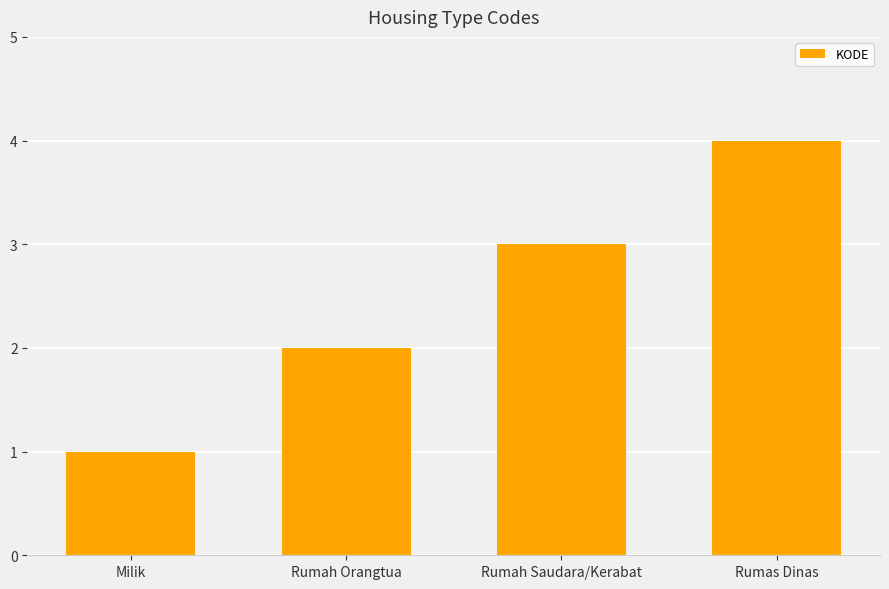

Read the value at Rumah Saudara/Kerabat.

3